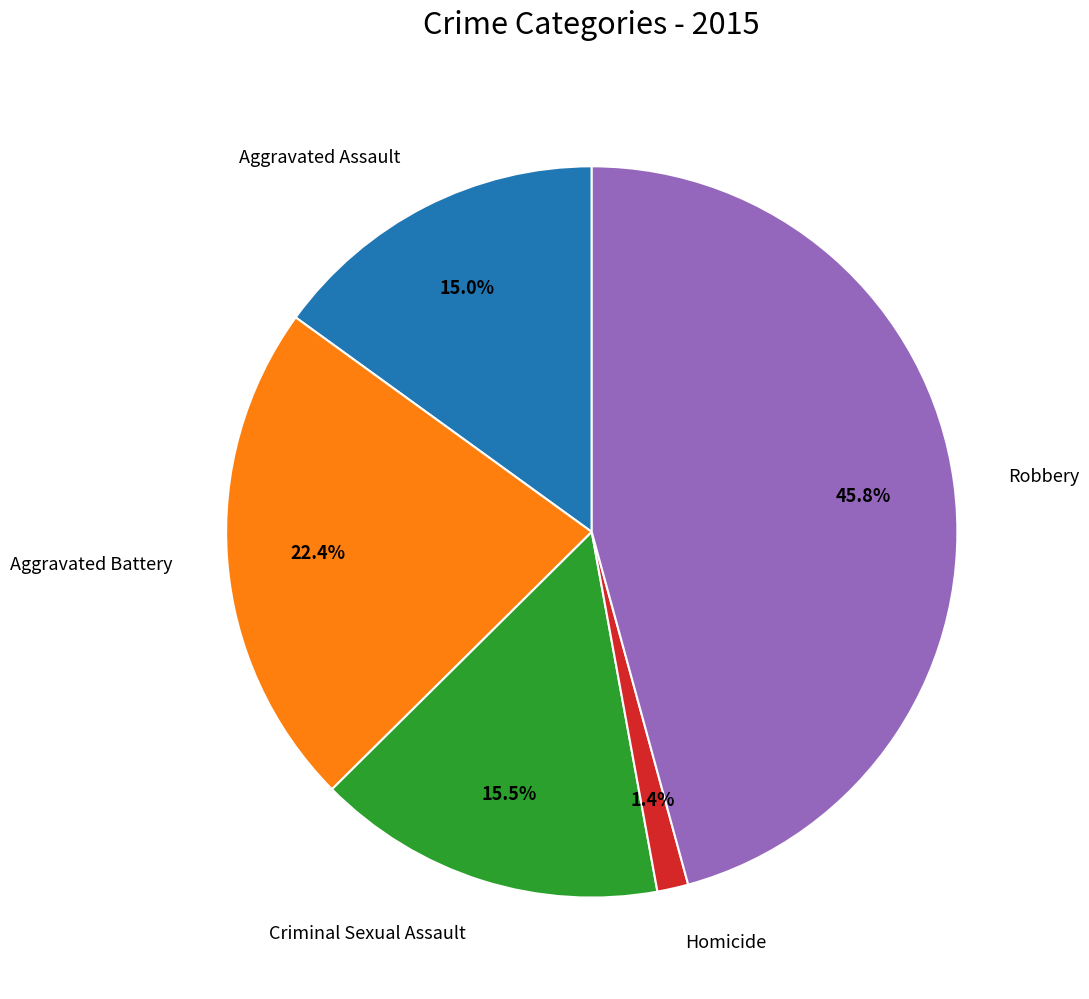

To the nearest percent, what is the difference between the Aggravated Assault and Robbery slice percentages?

31%